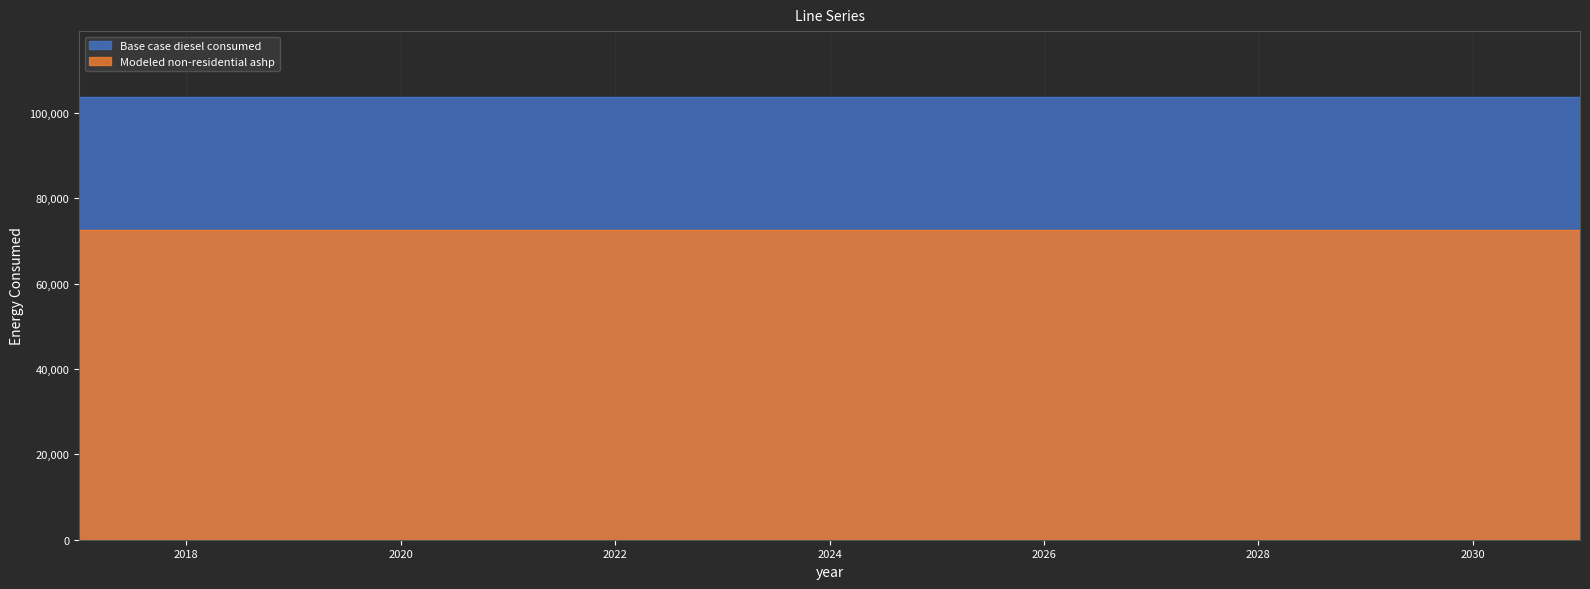

Reading right to left, list all the values displayed in this chart.

Base case diesel consumed: 2031=103579.8	2030=103579.8	2029=103579.8	2028=103579.8	2027=103579.8	2026=103579.8	2025=103579.8	2024=103579.8	2023=103579.8	2022=103579.8	2021=103579.8	2020=103579.8	2019=103579.8	2018=103579.8	2017=103579.8
Modeled non-residential ashp: 2031=72505.9	2030=72505.9	2029=72505.9	2028=72505.9	2027=72505.9	2026=72505.9	2025=72505.9	2024=72505.9	2023=72505.9	2022=72505.9	2021=72505.9	2020=72505.9	2019=72505.9	2018=72505.9	2017=72505.9